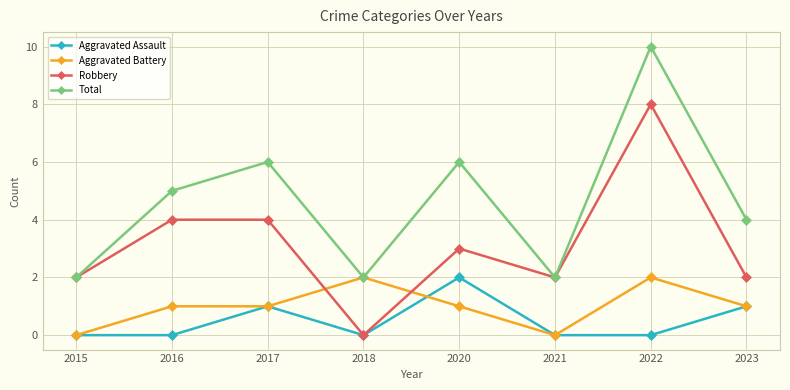

True or false: Aggravated Battery and Robbery intersect in this chart.

True